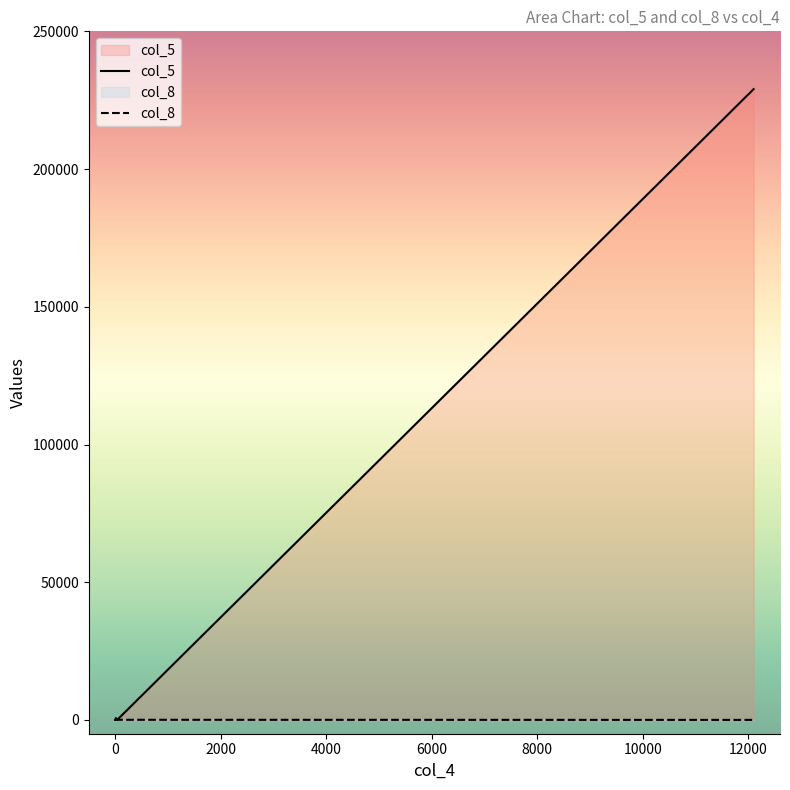

The col_5 series shows 229018 at 12102. True or false?

True